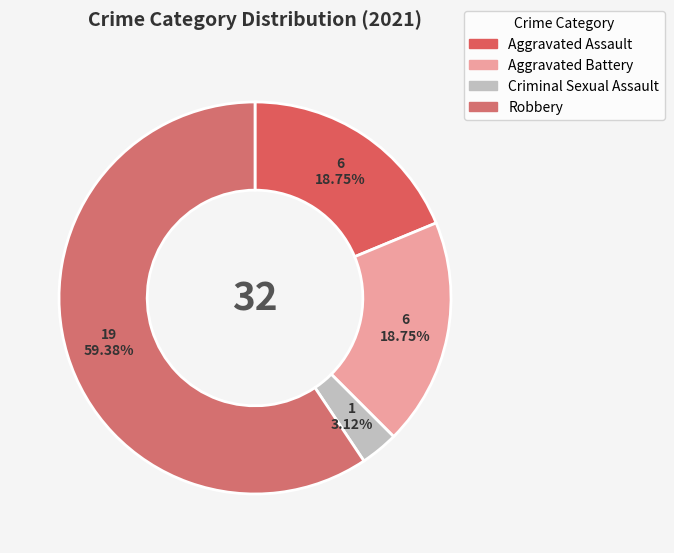

Combined, do Aggravated Battery and Aggravated Assault account for over 50%?

No